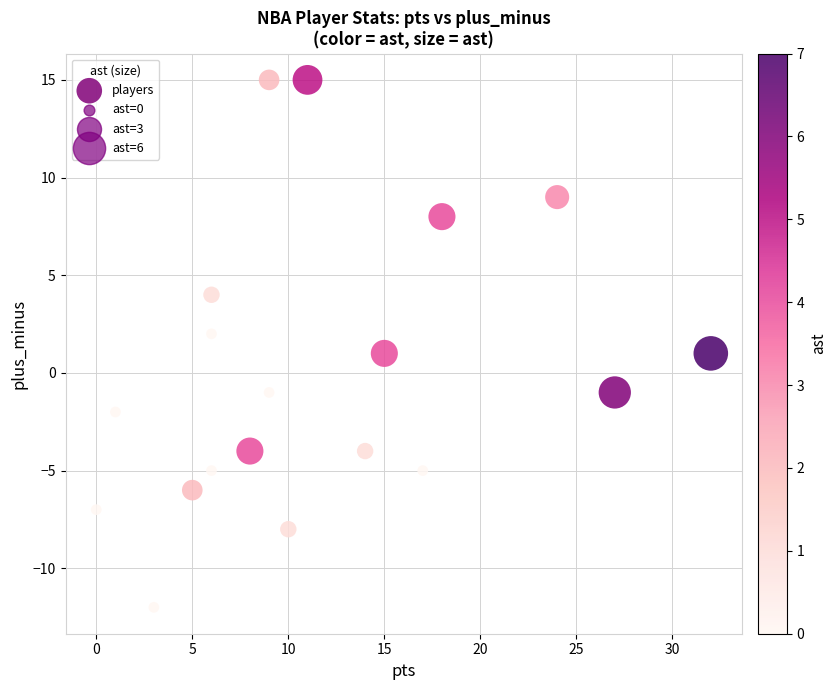

What is the range of Y values (max minus min)?

27